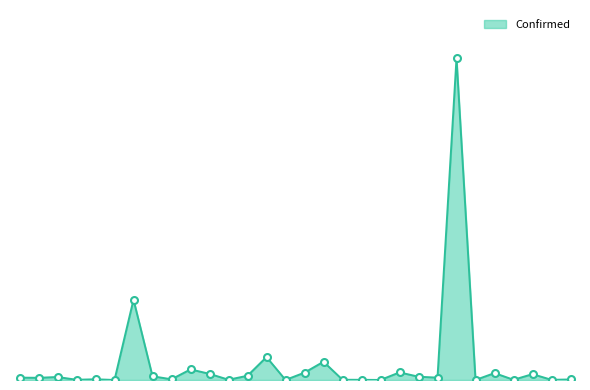

Does the chart display data point markers on the line(s)?

No